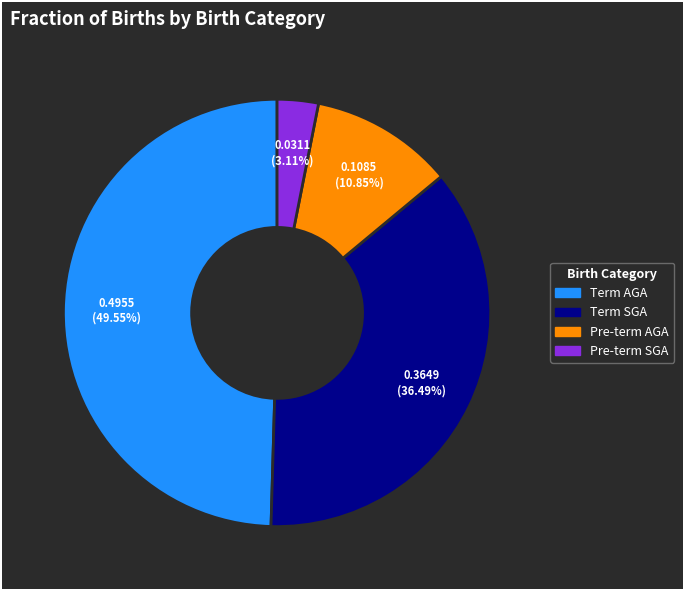

Rank the categories by value from highest to lowest.

Term AGA, Term SGA, Pre-term AGA, Pre-term SGA